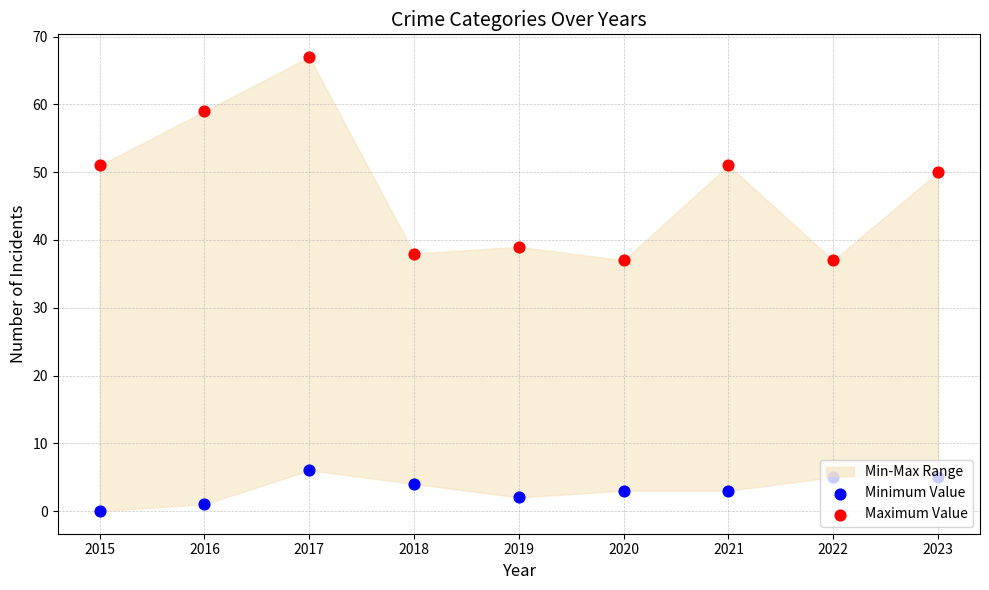

Which series contains the highest Y value?

Maximum Value